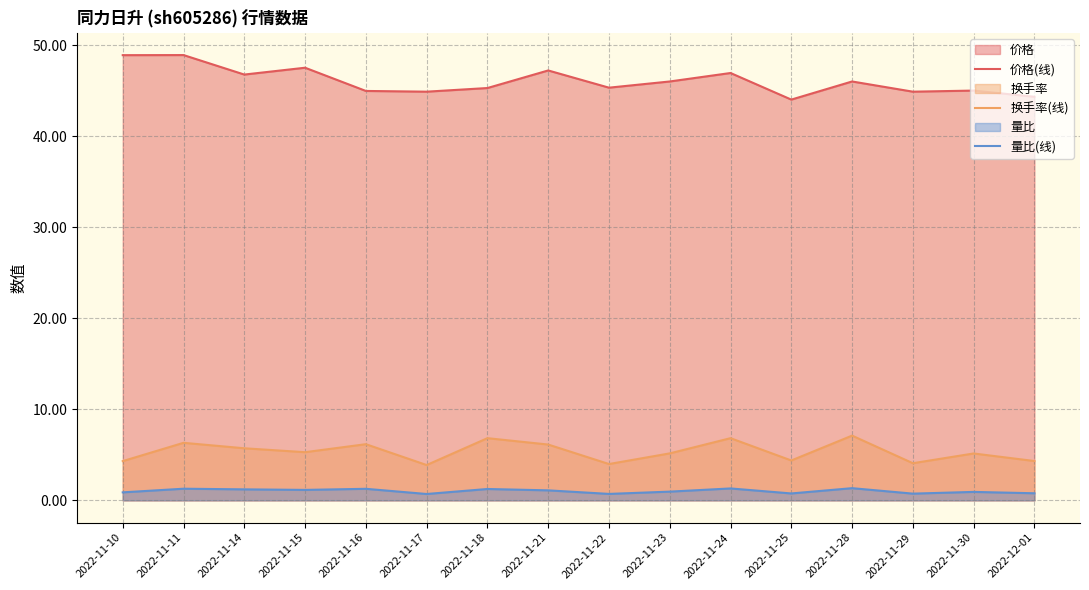

What is the sum of all 换手率(线) values?

85.7